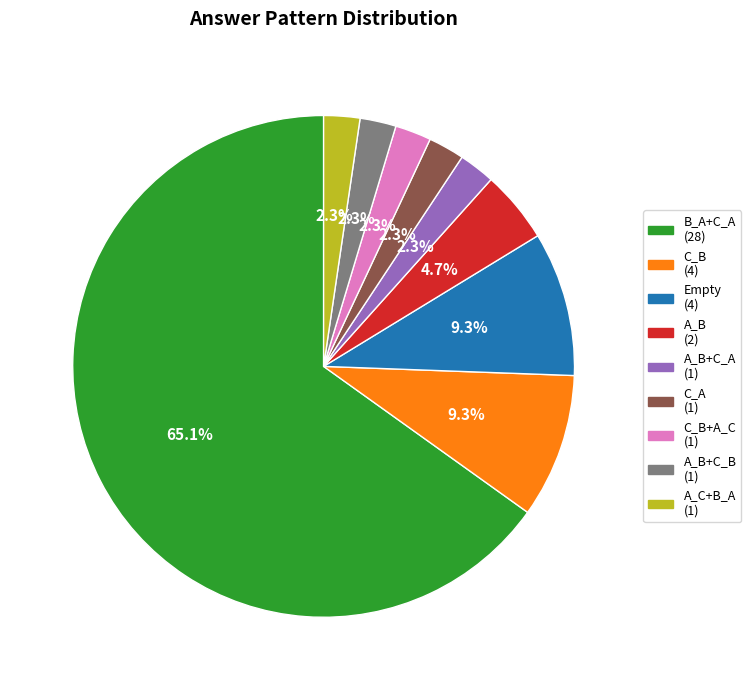

Is there a majority slice in this chart?

Yes